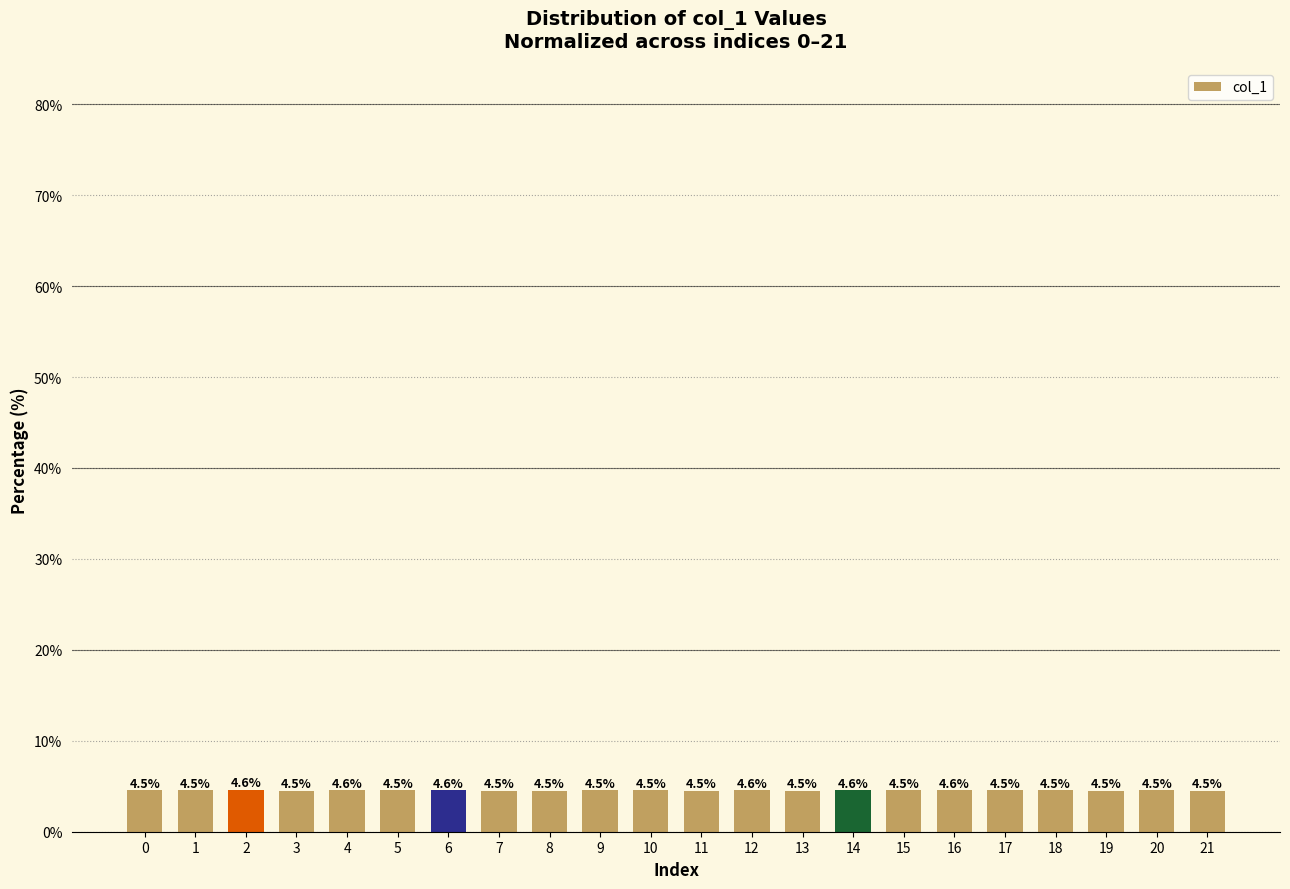

What is the sum of the values at 14 and 7?

9.1